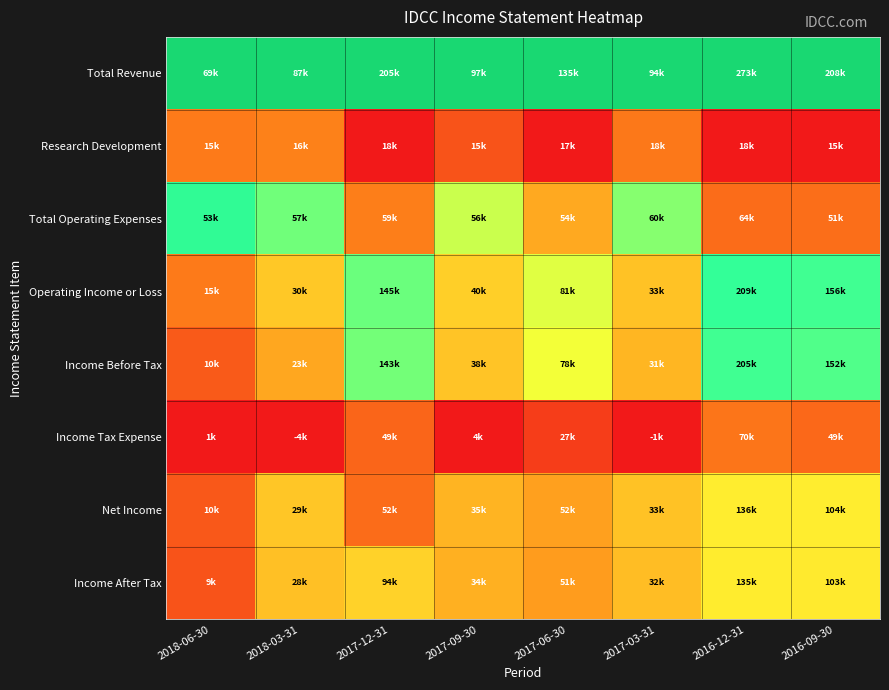

Which series has the largest total across all categories?

Total Revenue